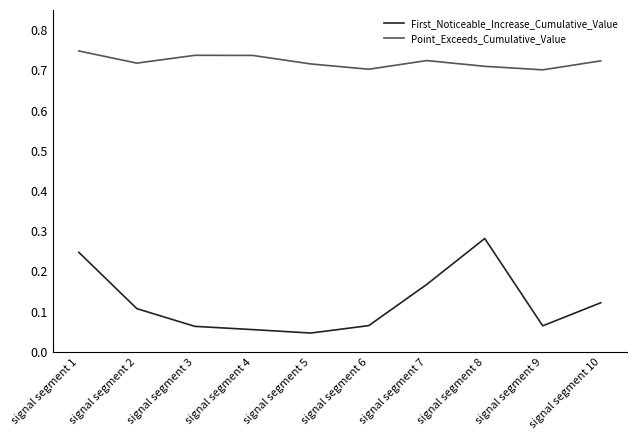

In Point_Exceeds_Cumulative_Value, how many points are lower than both neighbors (excluding endpoints)?

3